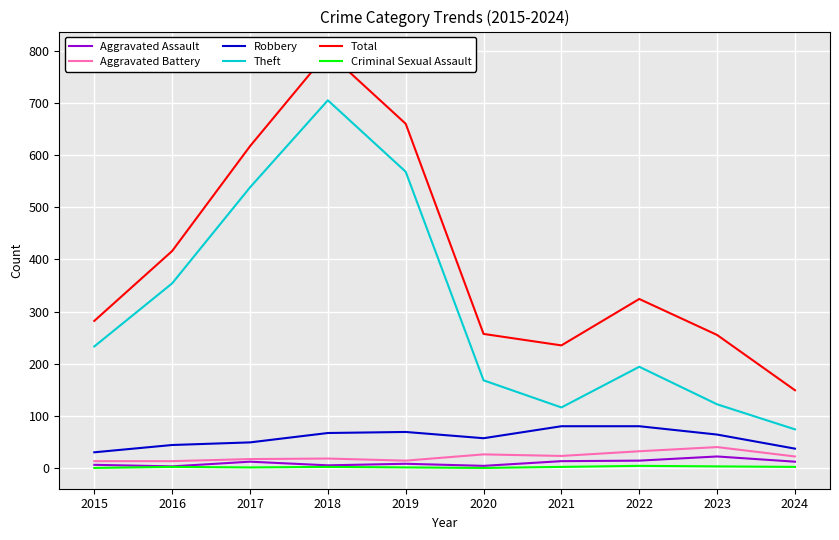

Which series changed the most between 2018 and 2024?

Total